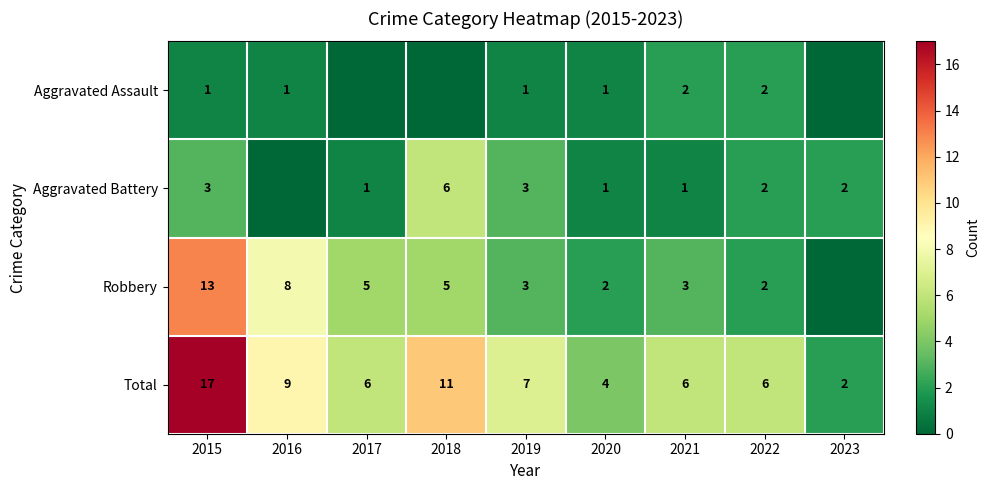

At which label does Total first exceed 6?

2015